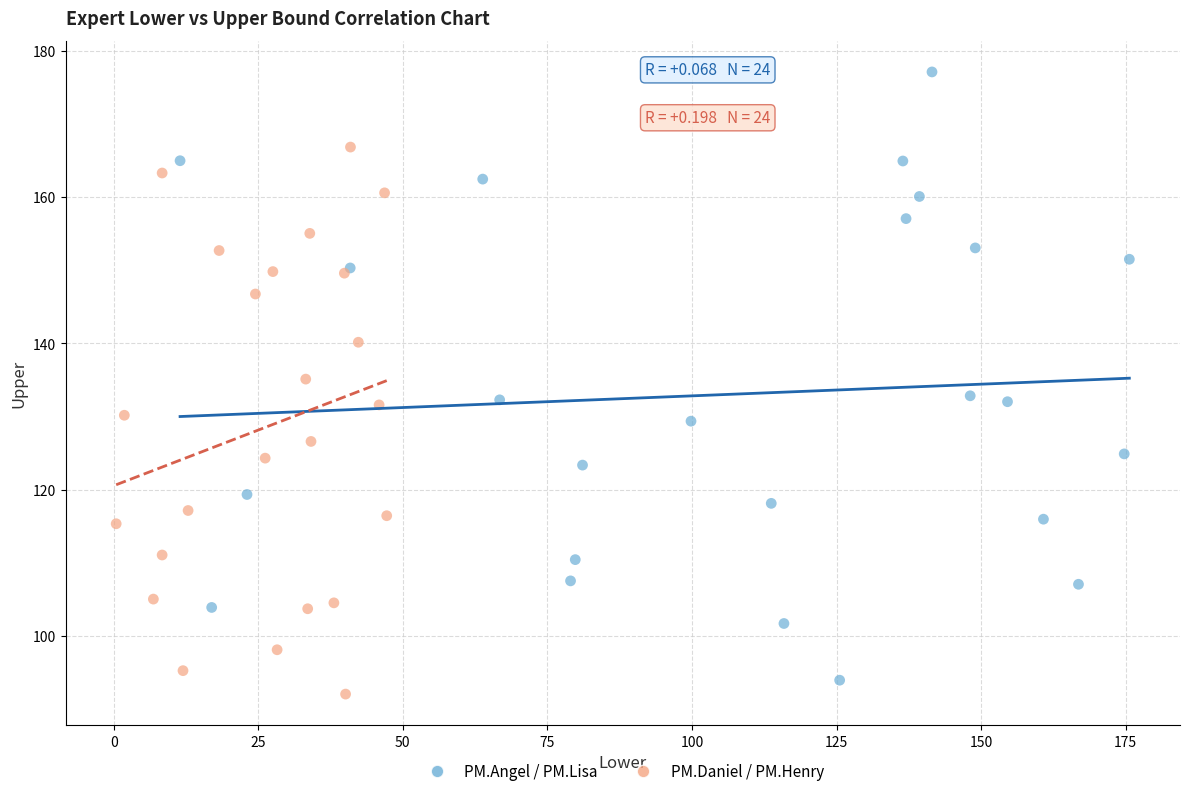

Which series has the largest Y range (max minus min)?

PM.Angel / PM.Lisa